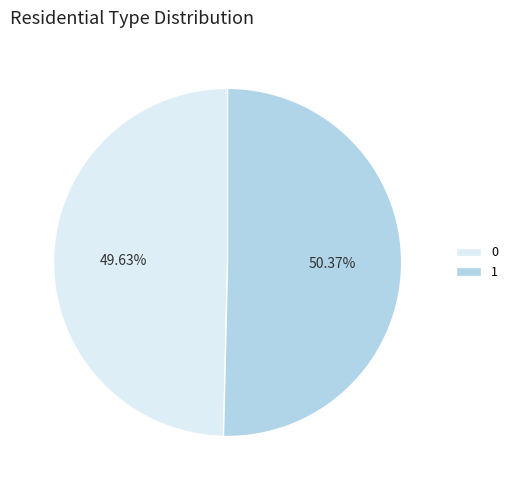

Between 0 and 1, which is larger?

1